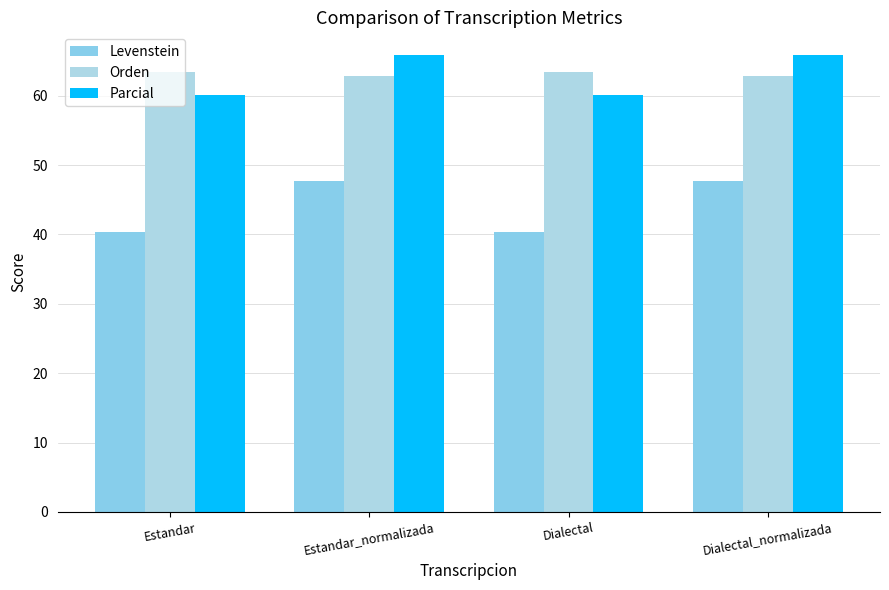

At which label does Orden first exceed 63?

Estandar